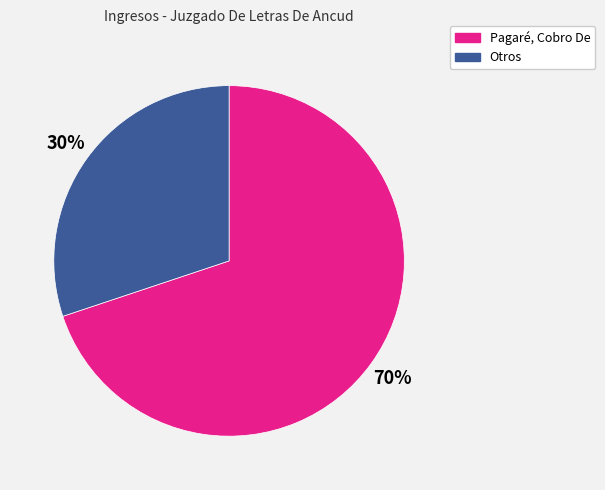

Is there any slice that represents more than half of the pie?

Yes